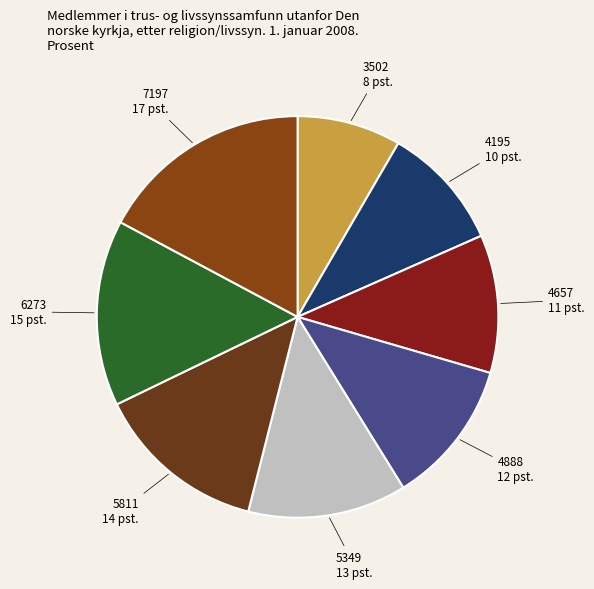

How many segments does this pie chart have?

8